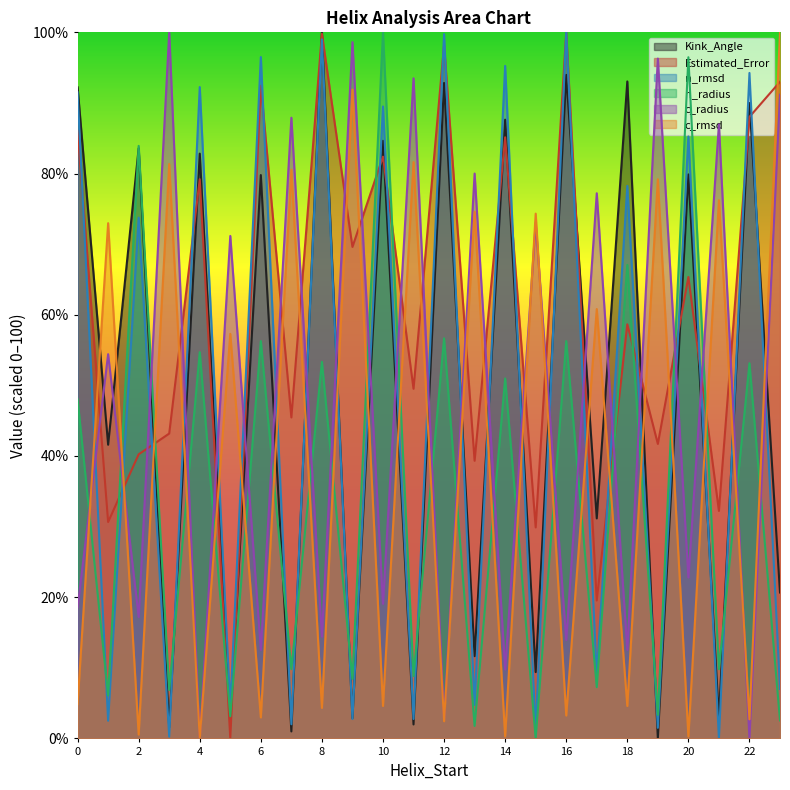

The Estimated_Error series shows 79.2 at 4. True or false?

True